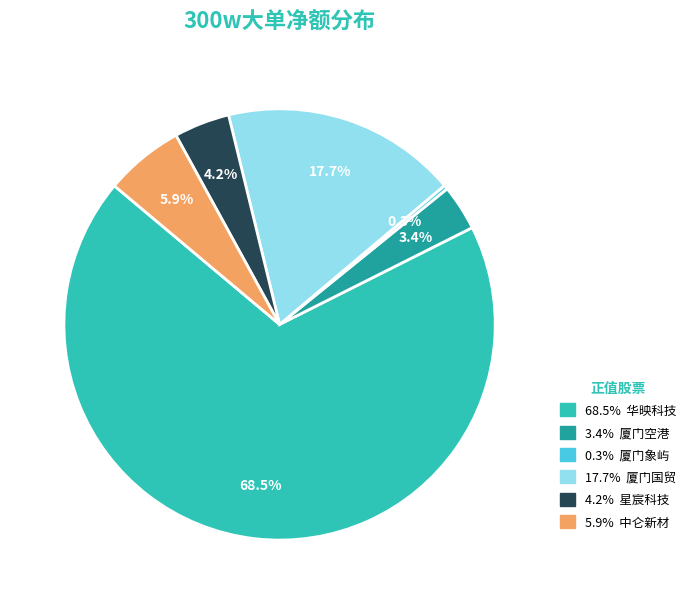

Count the number of slices in the pie.

6